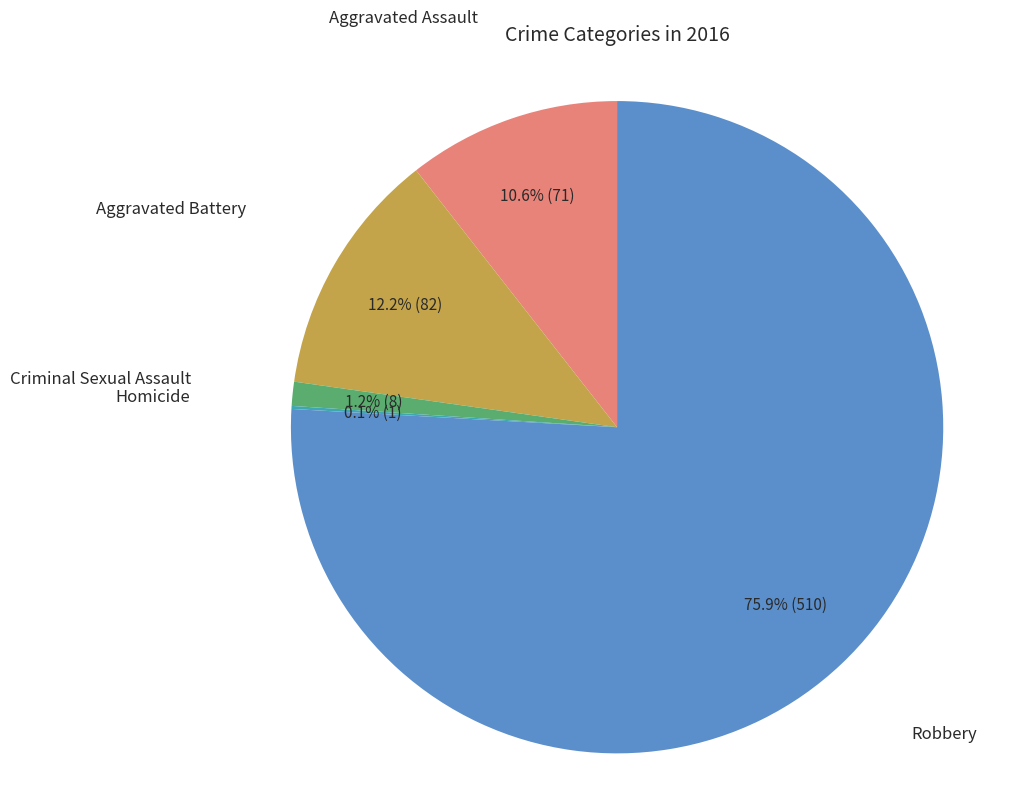

Is there any slice that represents more than half of the pie?

Yes